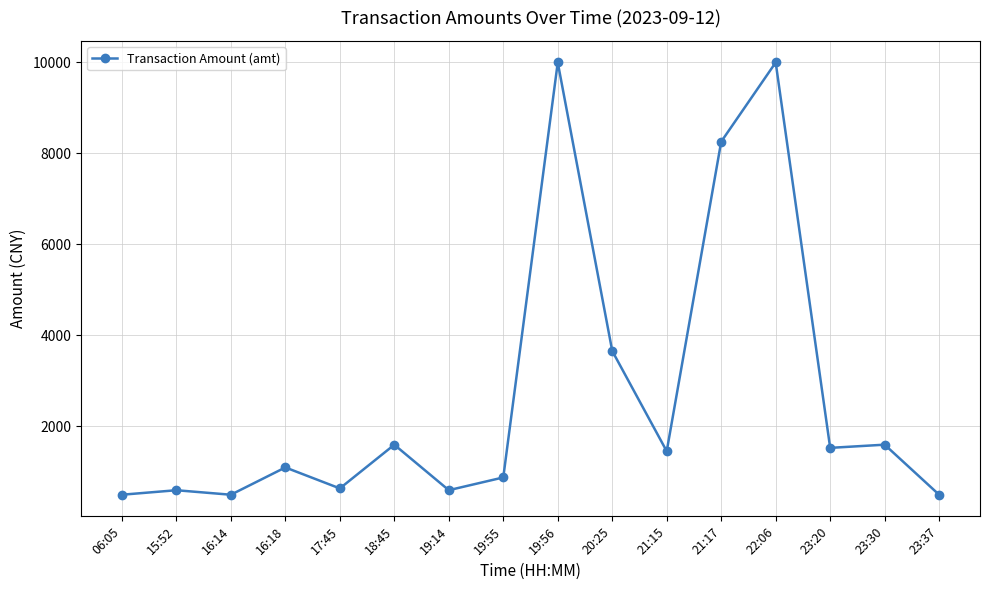

What is the maximum value shown in the chart?

10000